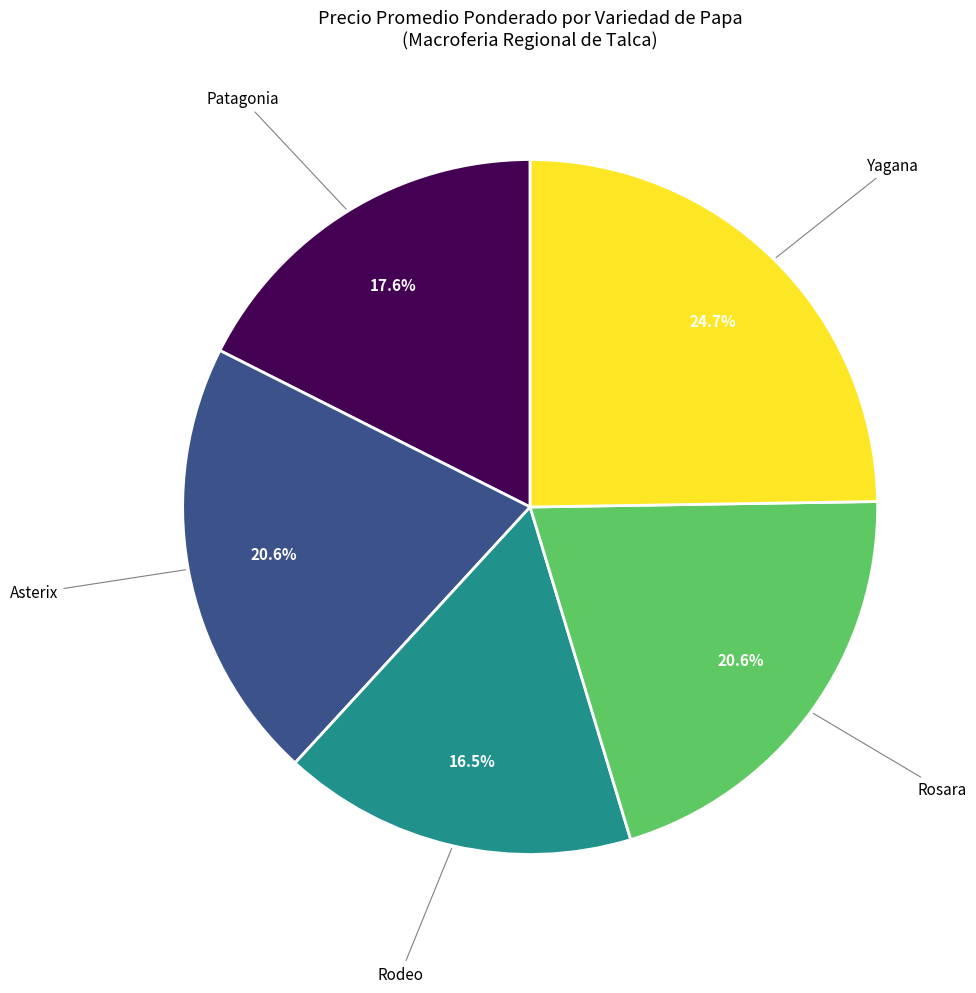

What is the largest slice in the pie chart?

Yagana